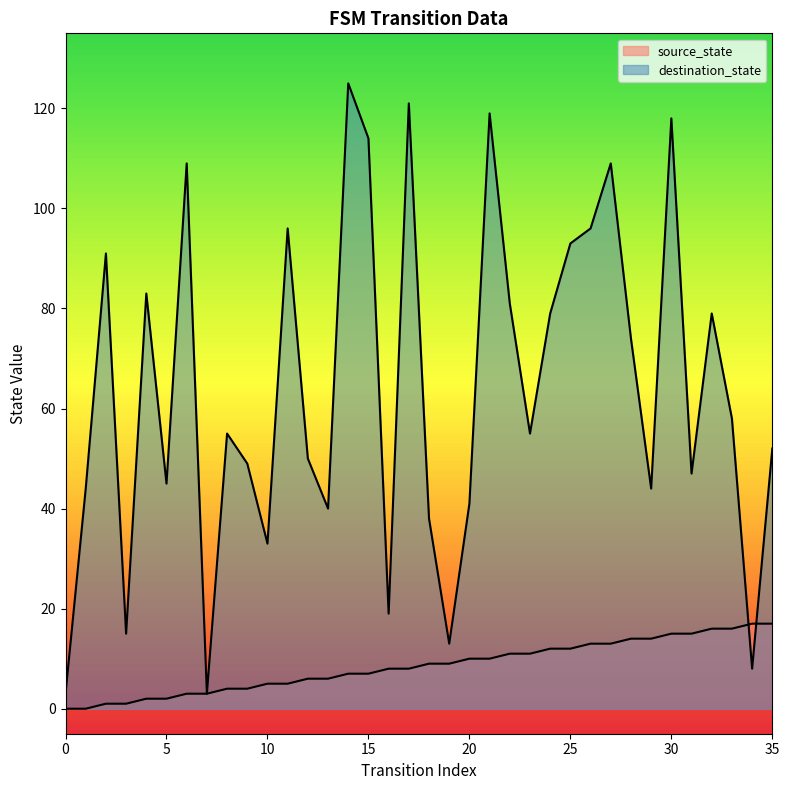

Does the chart display data point markers on the line(s)?

No